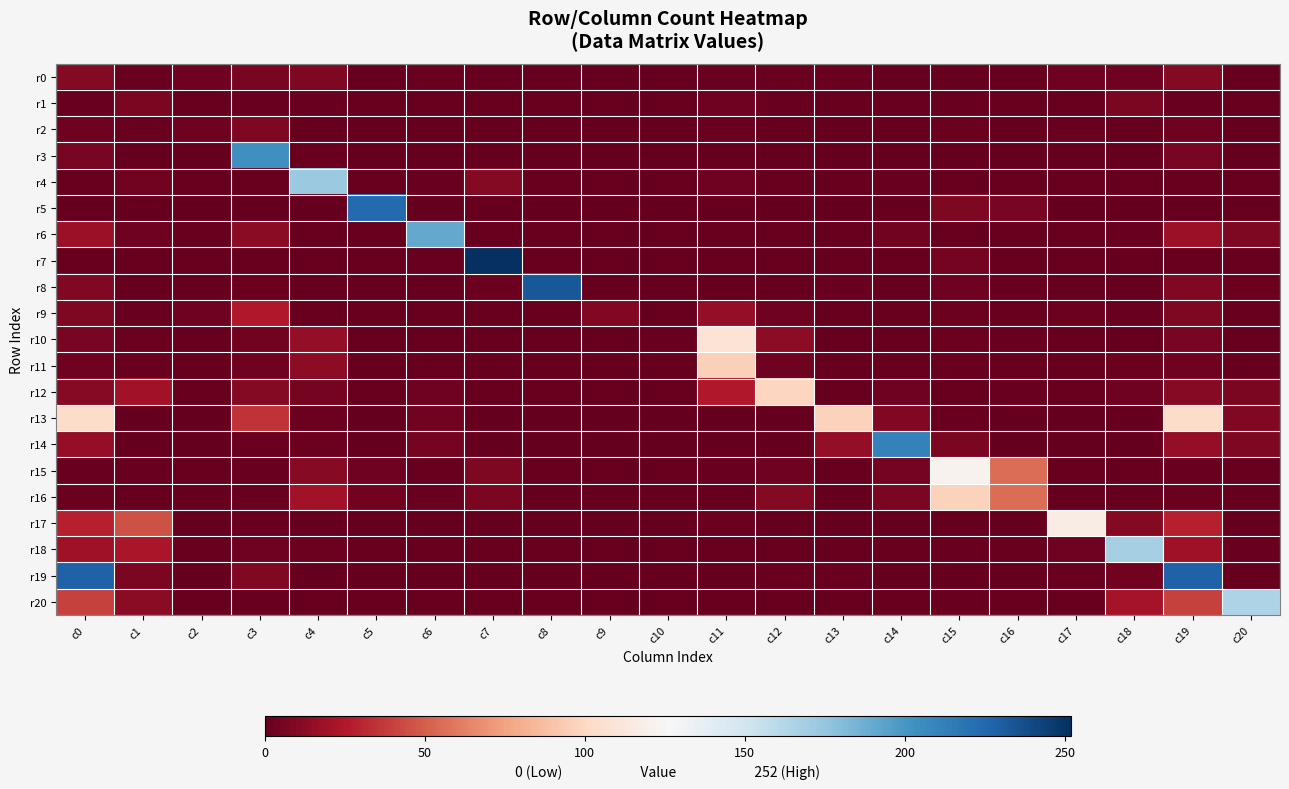

What is the difference between the highest and lowest values at c4?

173